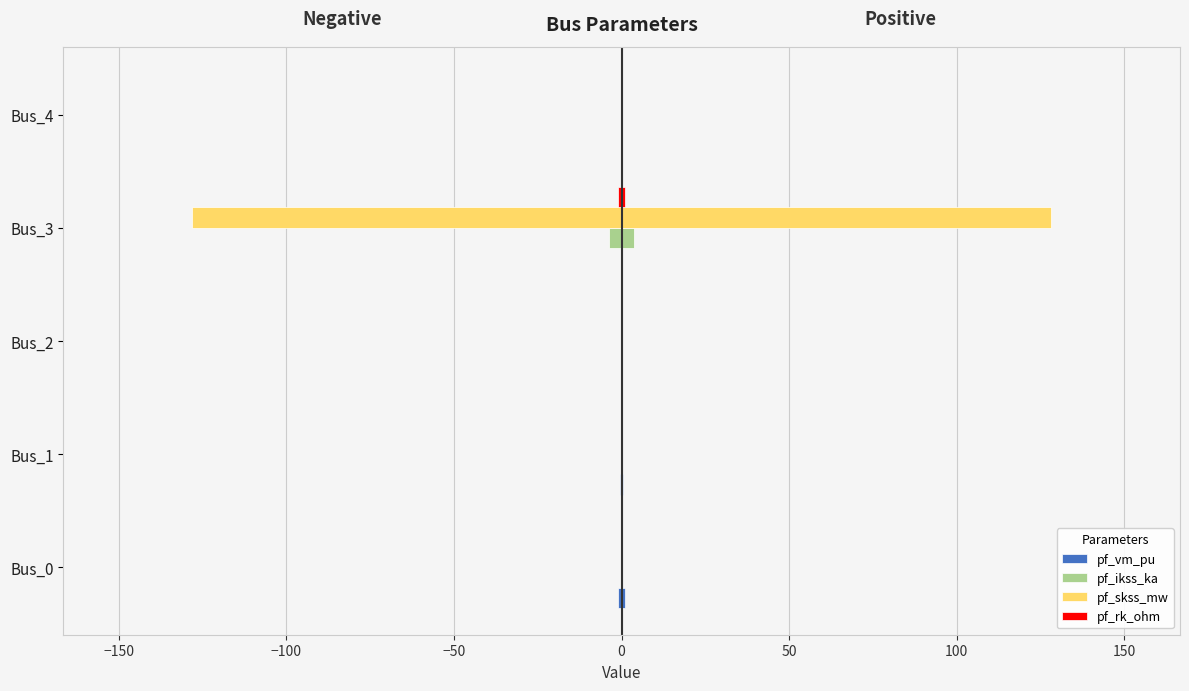

Is it true that pf_vm_pu equals -0.1 at Bus_4?

False